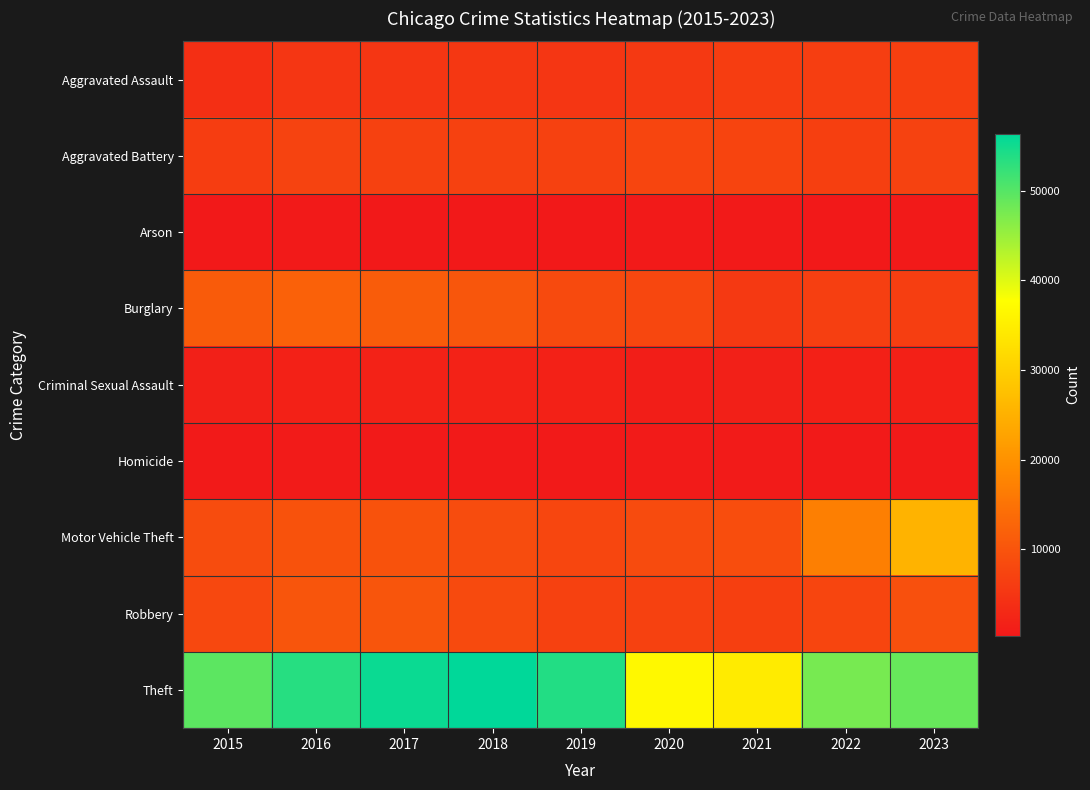

Reading left to right, extract all data points from this chart.

Aggravated Assault: 2015=3914	2016=5051	2017=5119	2018=5296	2019=5131	2020=5513	2021=6334	2022=6379	2023=6662
Aggravated Battery: 2015=6173	2016=7225	2017=6964	2018=6850	2019=6910	2020=7449	2021=7370	2022=6637	2023=7041
Arson: 2015=394	2016=457	2017=396	2018=326	2019=317	2020=515	2021=458	2022=372	2023=432
Burglary: 2015=11071	2016=12112	2017=11344	2018=10211	2019=8297	2020=7853	2021=5490	2022=6487	2023=6386
Criminal Sexual Assault: 2015=1511	2016=1650	2017=1745	2018=1761	2019=1684	2020=1291	2021=1490	2022=1593	2023=1529
Homicide: 2015=439	2016=679	2017=607	2018=514	2019=446	2020=697	2021=719	2022=627	2023=552
Motor Vehicle Theft: 2015=8613	2016=9571	2017=9709	2018=8546	2019=7761	2020=8456	2021=8819	2022=16899	2023=25483
Robbery: 2015=8084	2016=10149	2017=10114	2018=8368	2019=6835	2020=6819	2021=6562	2022=7525	2023=9364
Theft: 2015=49544	2016=53445	2017=55602	2018=56384	2019=53852	2020=36580	2021=34582	2022=47615	2023=48756